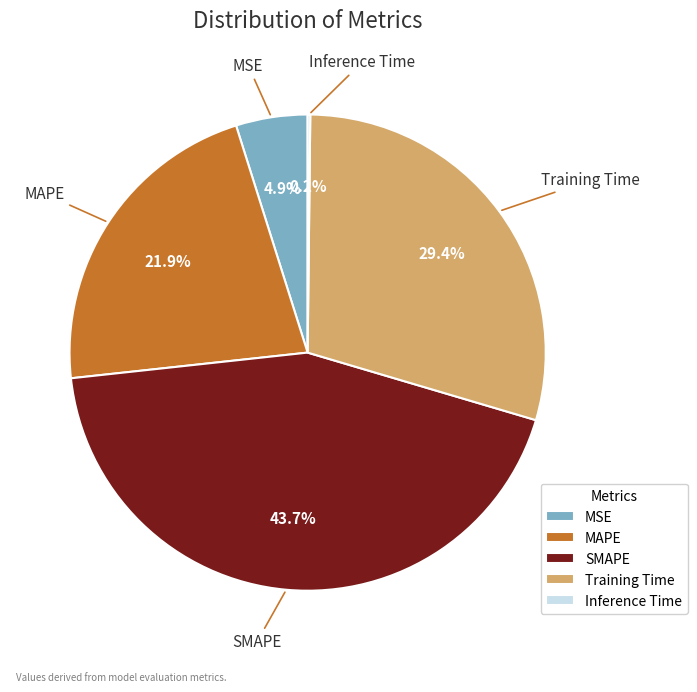

To the nearest percent, what percentage of the pie is MAPE?

22%